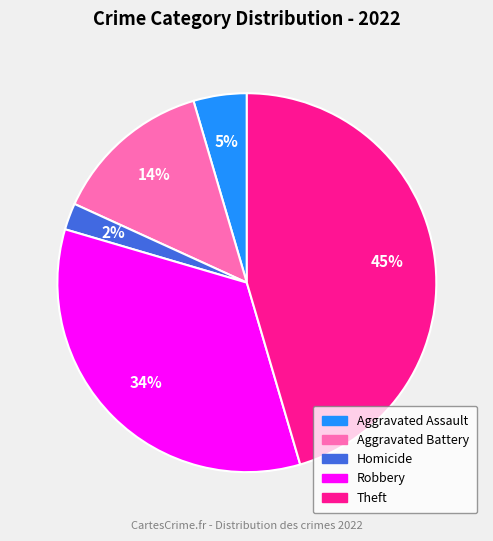

To the nearest percent, what is the difference between the largest and smallest slice percentages?

43%